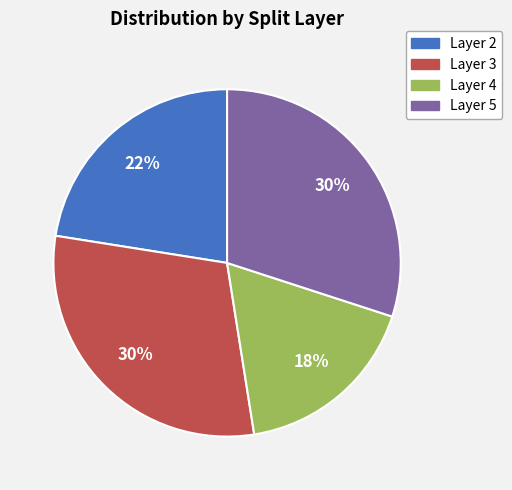

Is Layer 4 the majority of the pie?

No